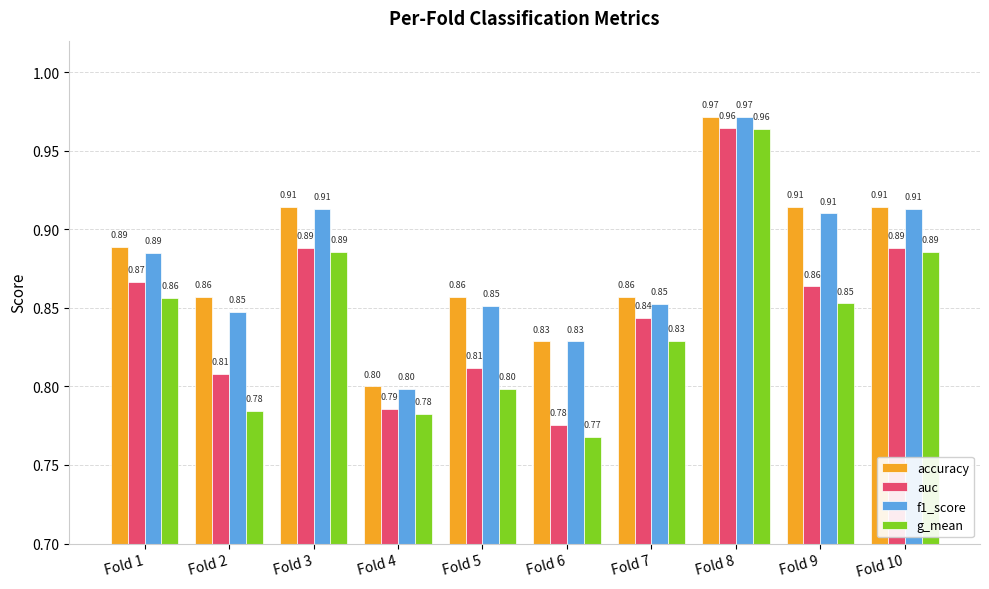

What is the sum of all auc values?

8.5